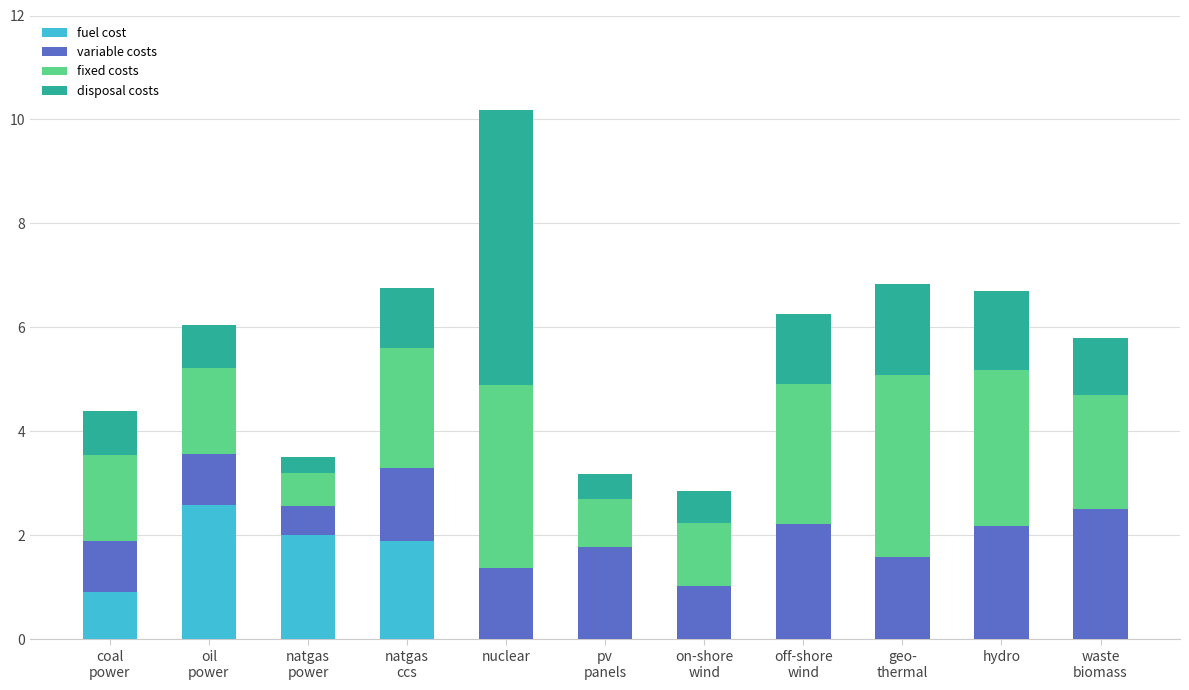

At which category is the sum across all series the highest?

nuclear